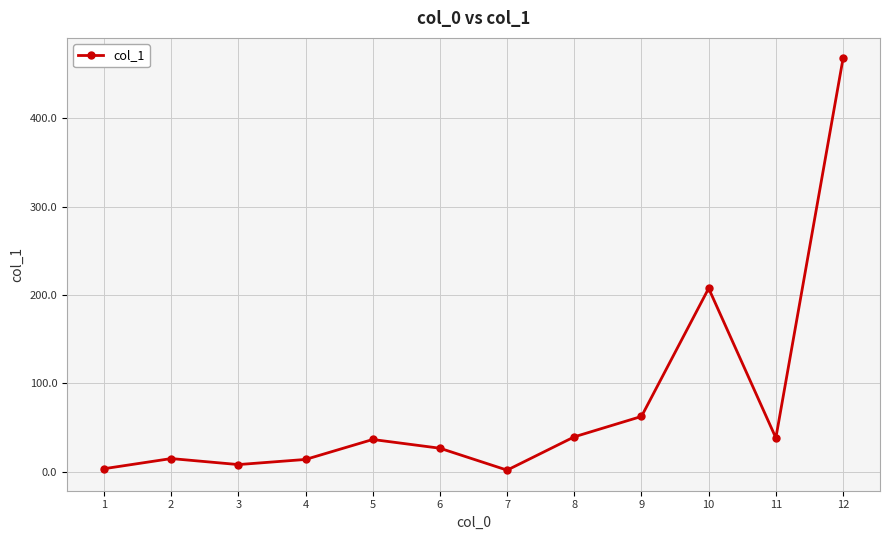

Which label corresponds to the largest value in the chart?

12